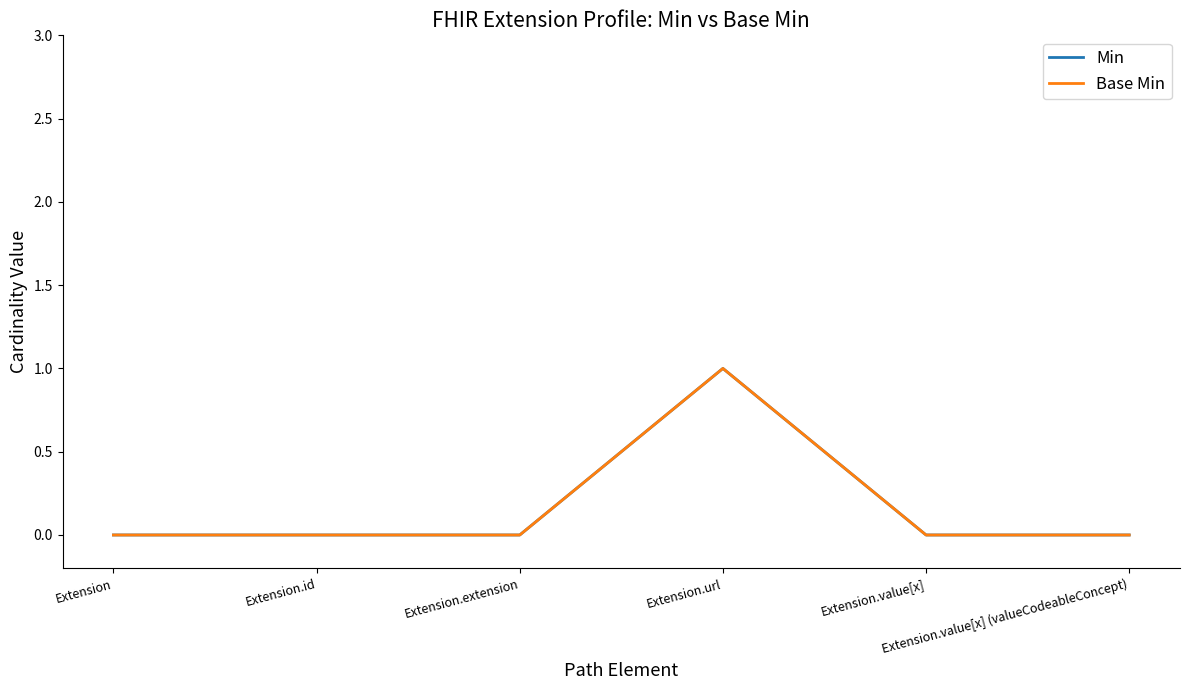

Reading left to right, list all the values displayed in this chart.

Min: Extension=0	Extension.id=0	Extension.extension=0	Extension.url=1	Extension.value[x]=0	Extension.value[x] (valueCodeableConcept)=0
Base Min: Extension=0	Extension.id=0	Extension.extension=0	Extension.url=1	Extension.value[x]=0	Extension.value[x] (valueCodeableConcept)=0